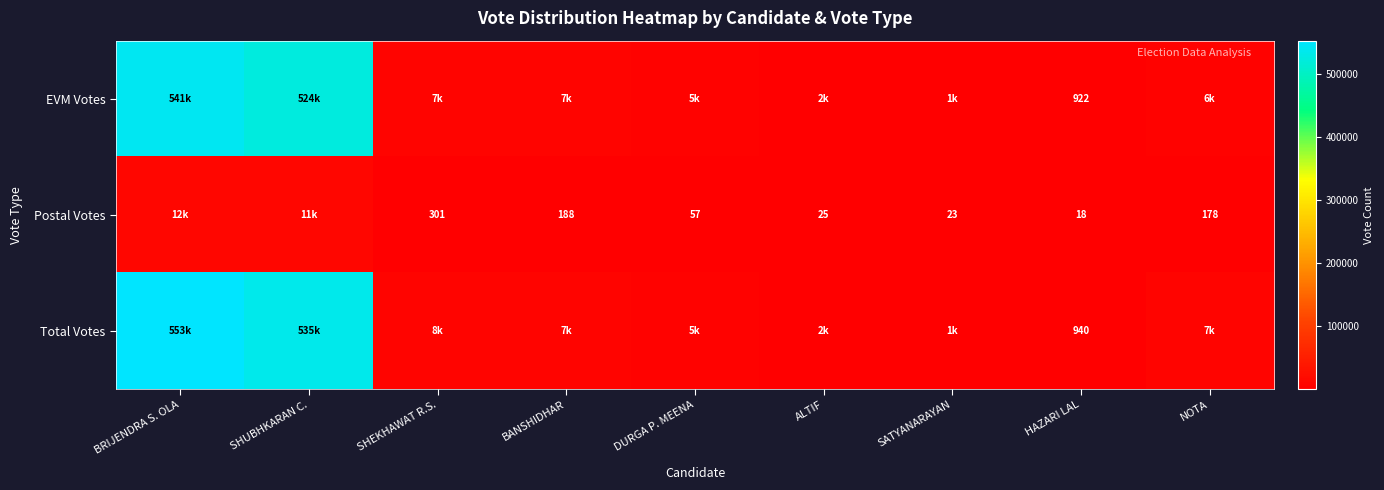

Is the value of Postal Votes at SHEKHAWAT R.S. greater than the value of EVM Votes at HAZARI LAL?

No